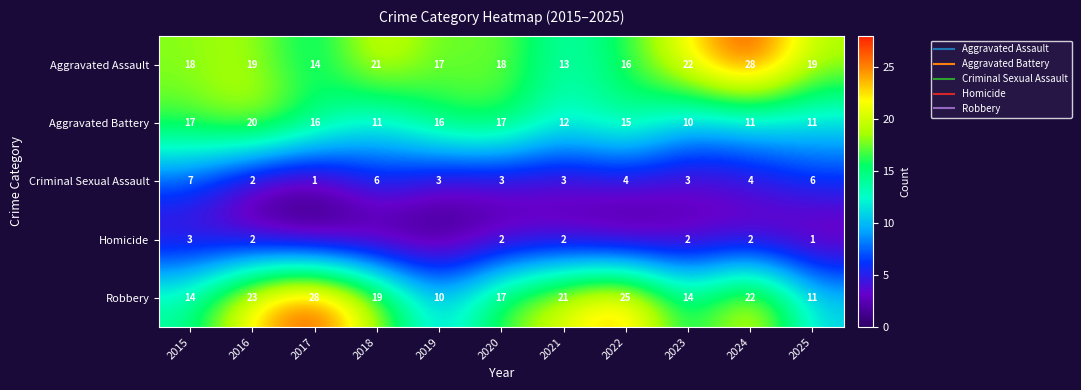

Which series has the widest spread of values?

Robbery